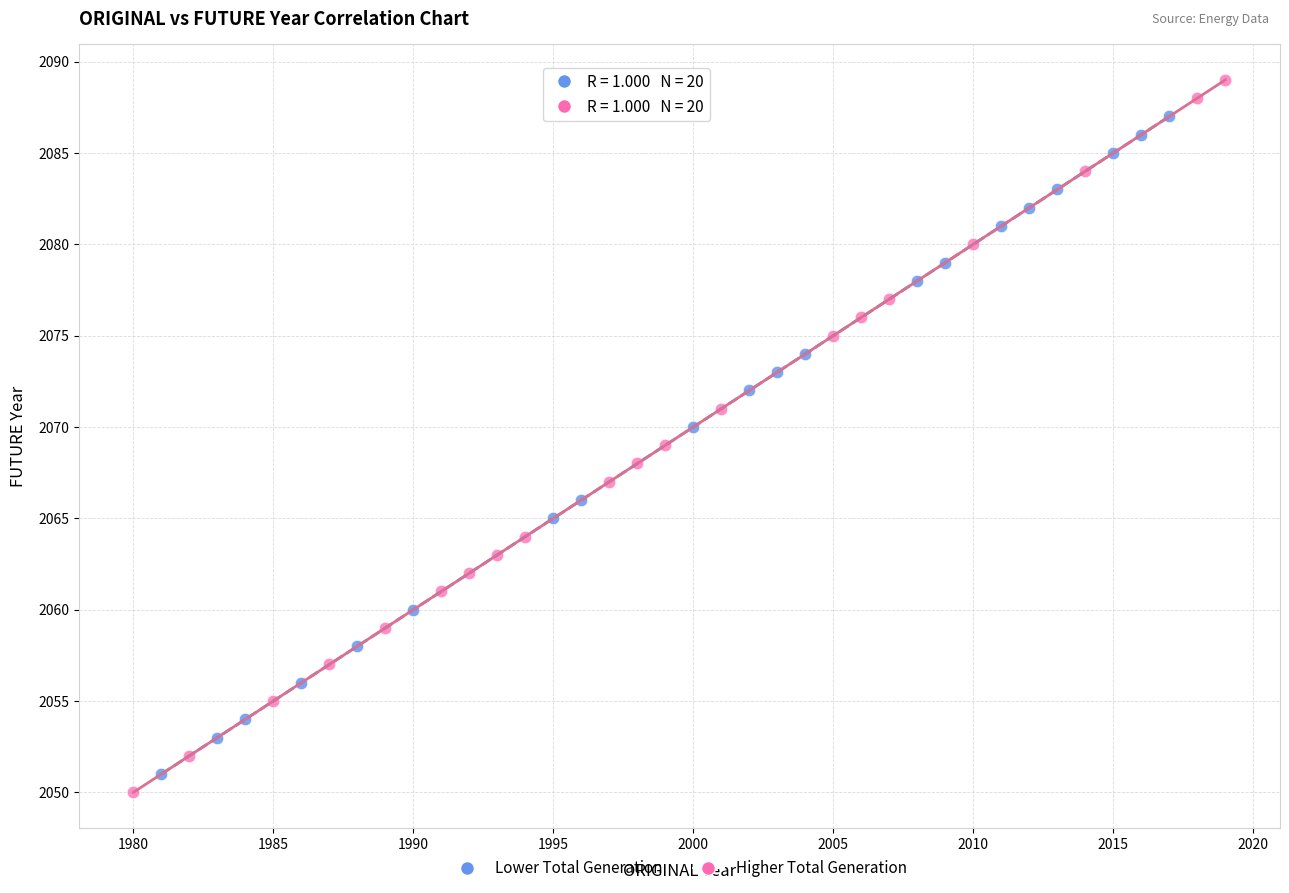

Which series reaches the maximum Y coordinate?

Higher Total Generation